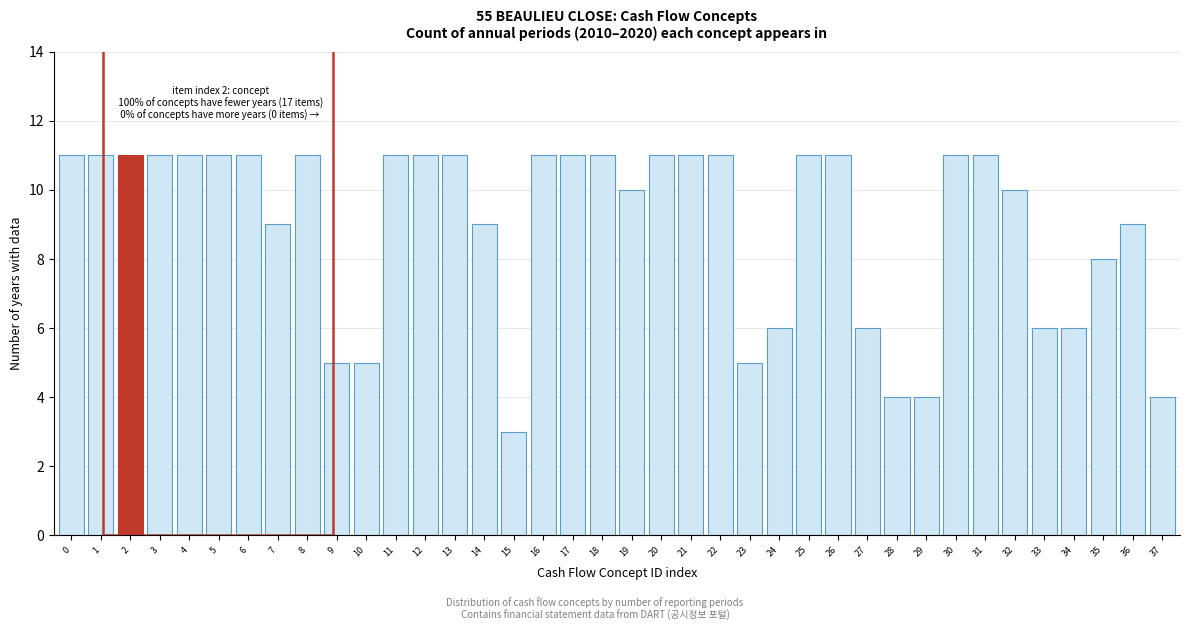

What is the maximum value shown in the chart?

11